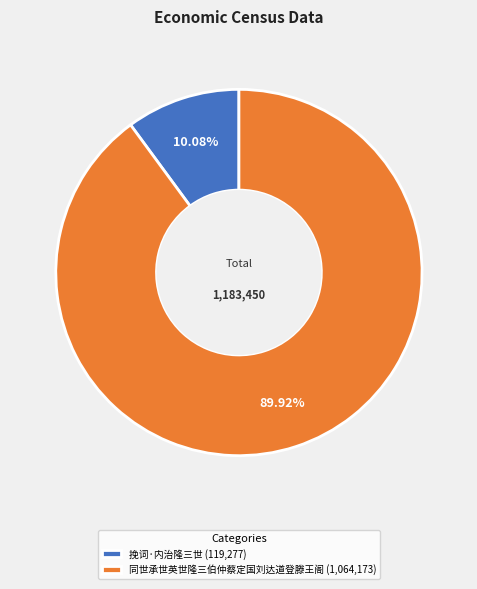

Count the number of slices in the pie.

2